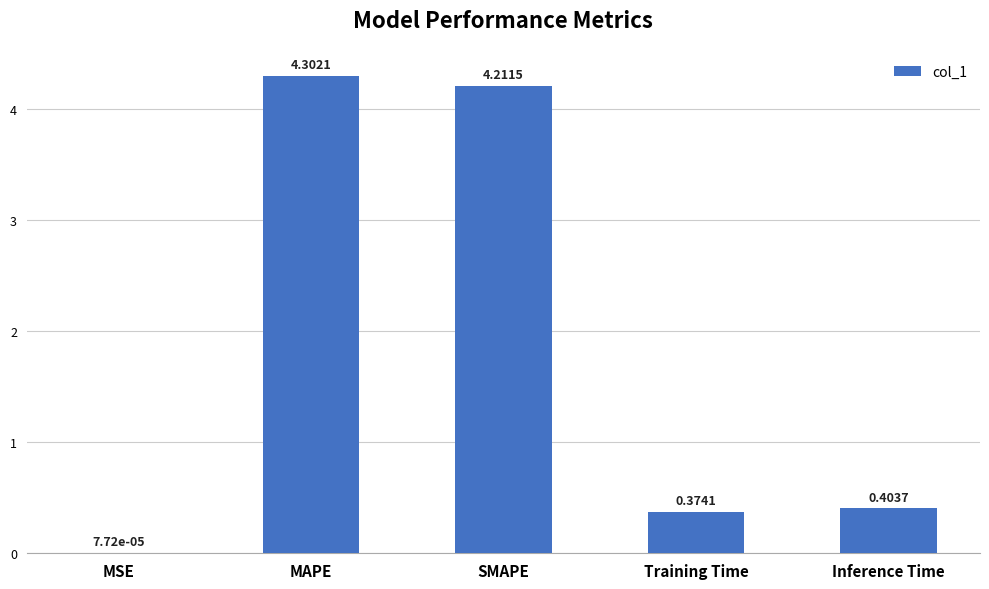

What is the change in value from MSE to Training Time?

+0.4